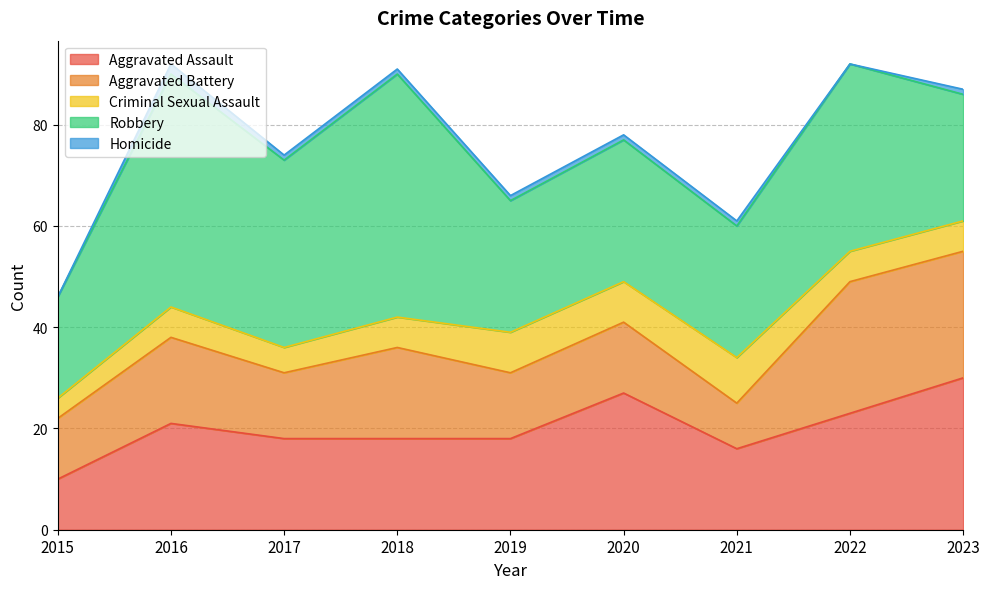

What is the value of the Aggravated Assault point at the 2nd from the left?

21